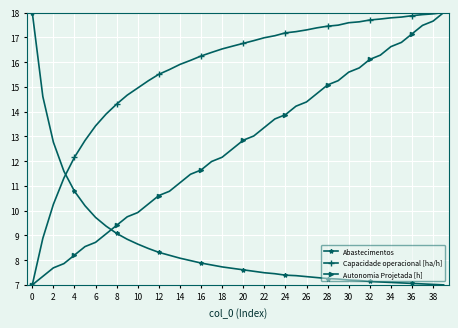

How many lines are shown in the chart?

3